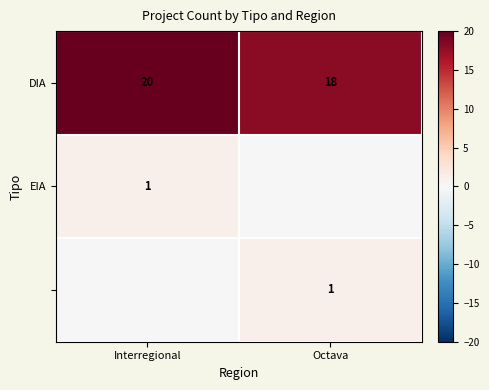

What is the average value of the DIA series?

19